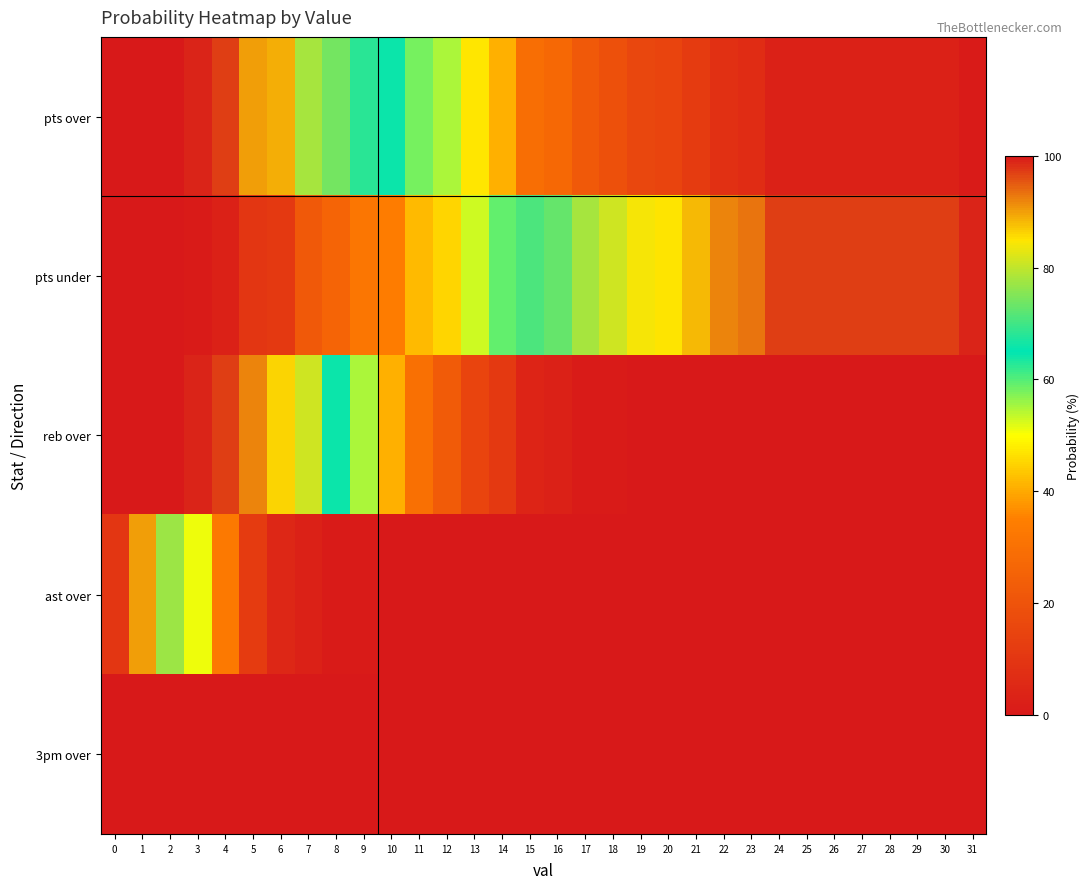

Between 10 and 22, which series saw the biggest shift?

pts over